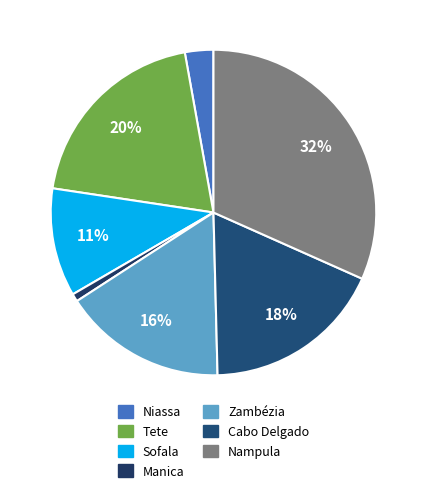

To the nearest percent, what is the difference between the Manica and Sofala slice percentages?

10%